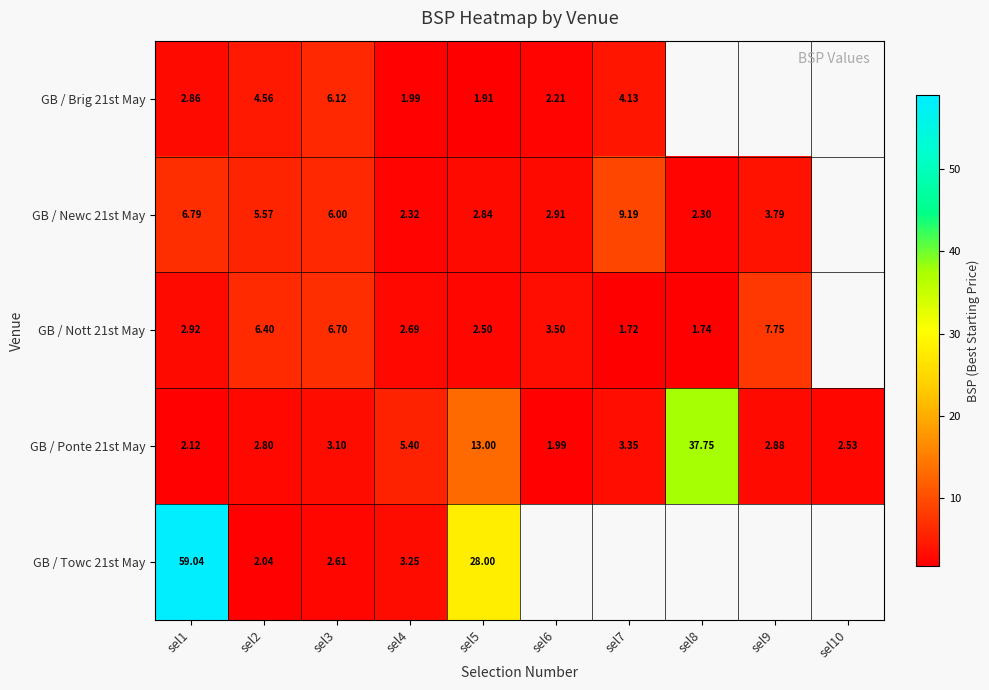

List the labels in order of GB / Ponte 21st May value, smallest first.

sel6, sel1, sel10, sel2, sel9, sel3, sel7, sel4, sel5, sel8